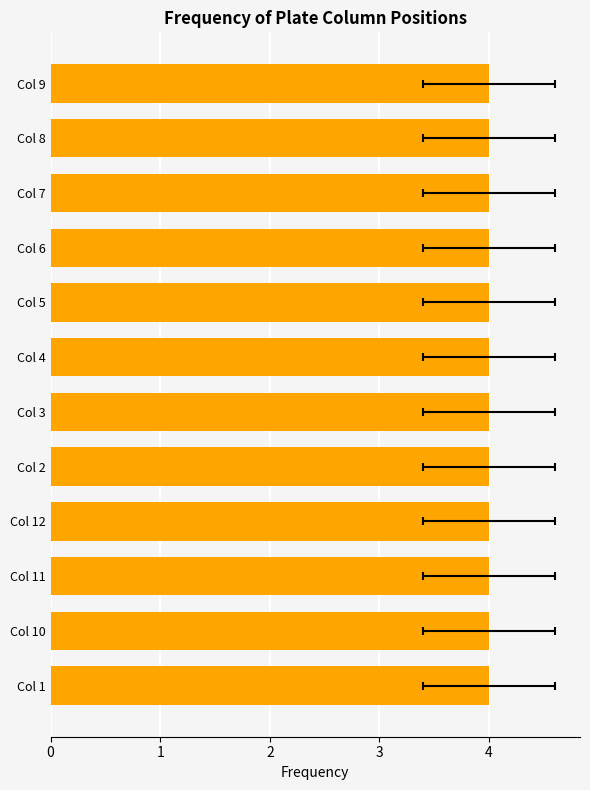

Are the bars grouped side by side (vs. stacked)?

No